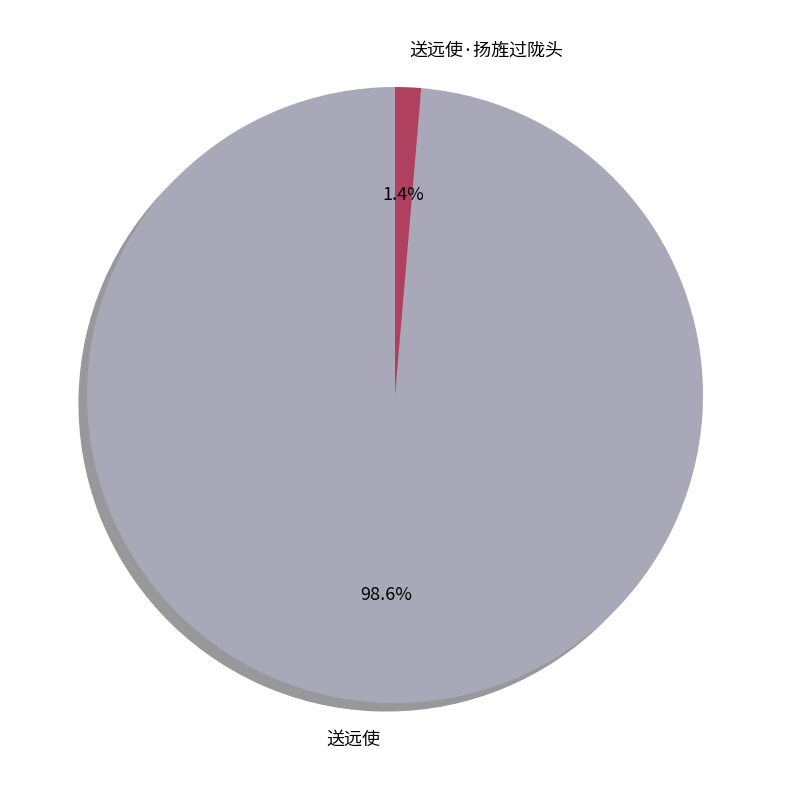

How many slices are in this pie chart?

2